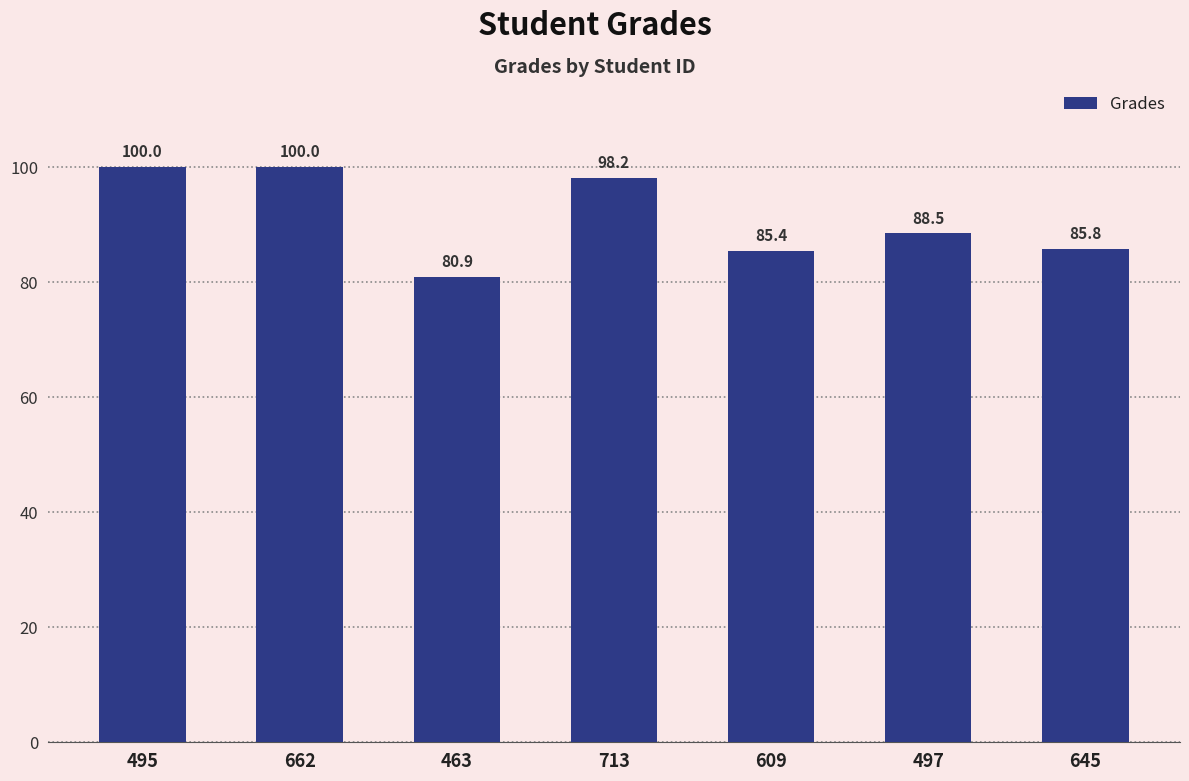

What is the label of the 5th bar from the left?

609